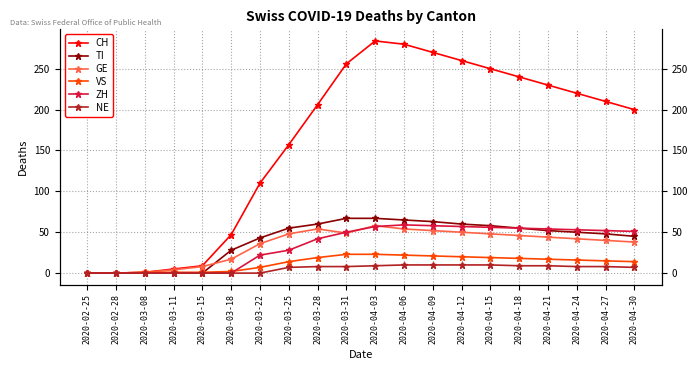

What is the label of the 17th point from the left?

2020-04-21